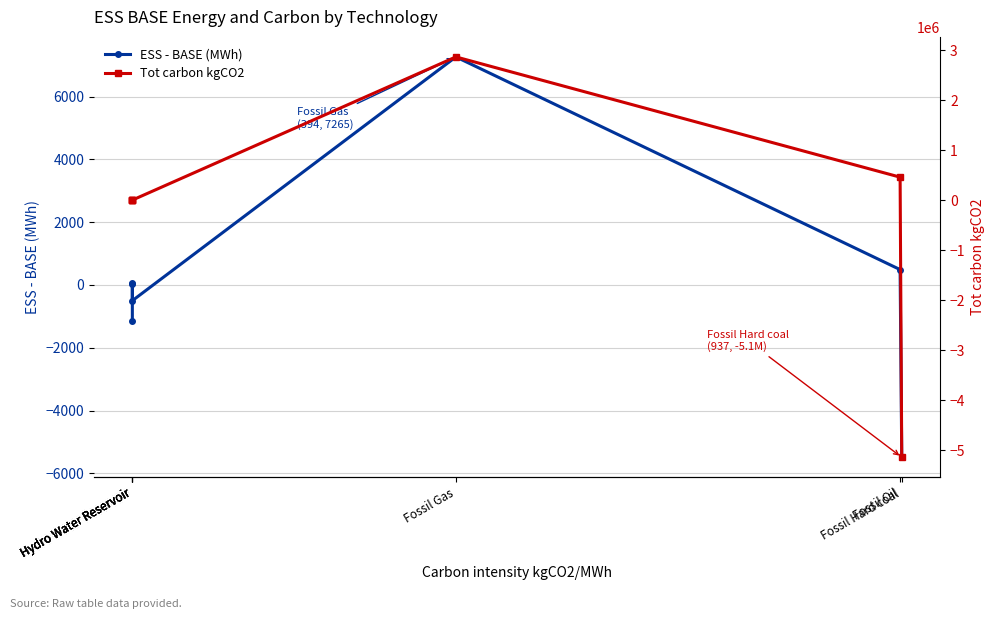

What is the label of the 6th point from the right?

Hydro Water Reservoir